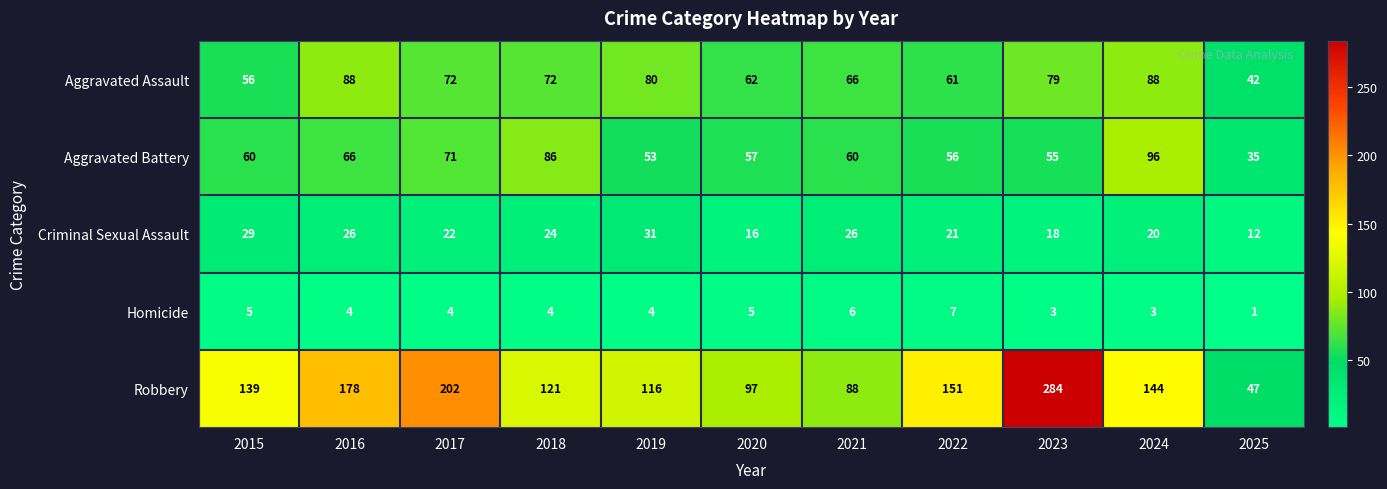

What is the sum of the Homicide values at 2020 and 2018?

9